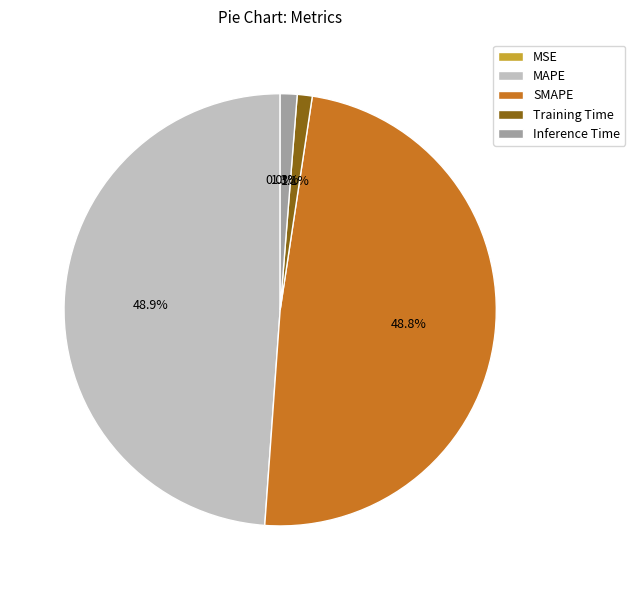

What portion of the pie excludes Training Time?

98.9%